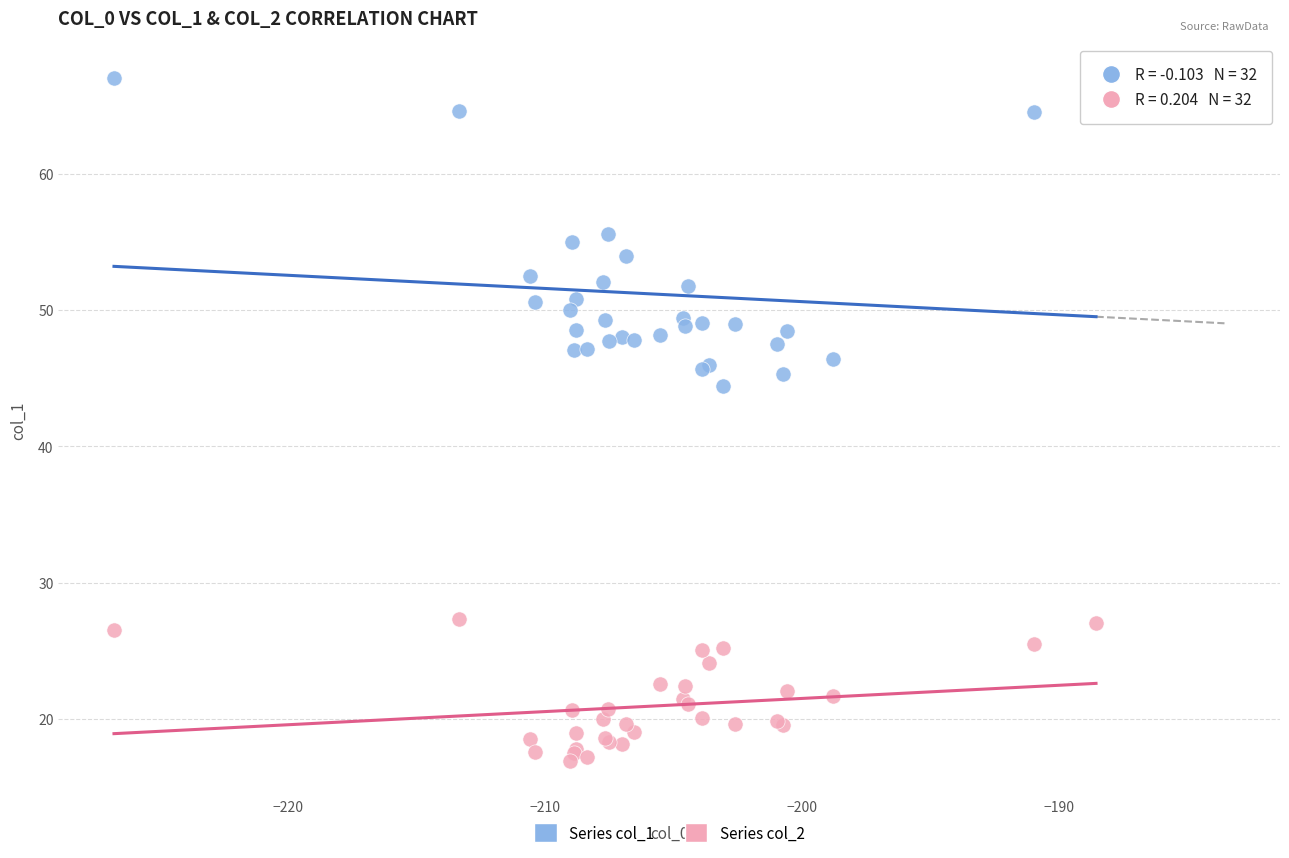

Which series contains the lowest Y value?

Series col_2